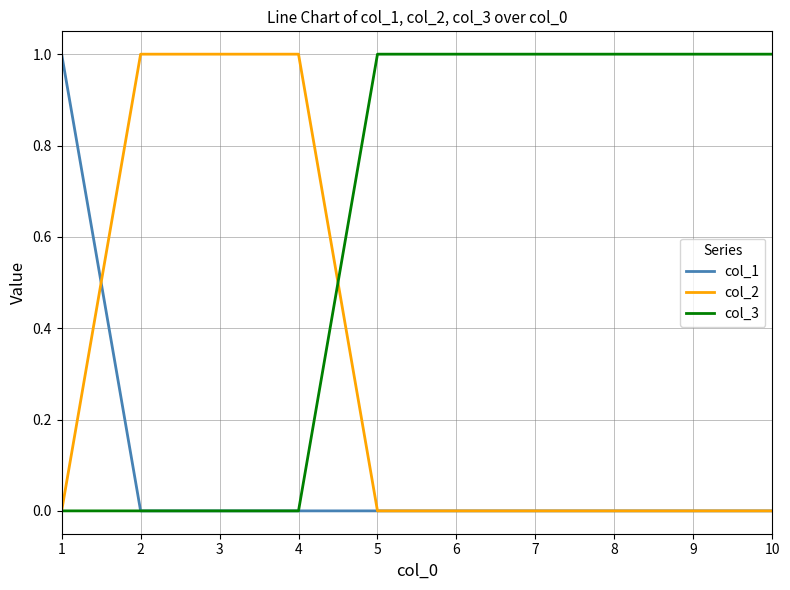

Which series has the largest total across all categories?

col_3